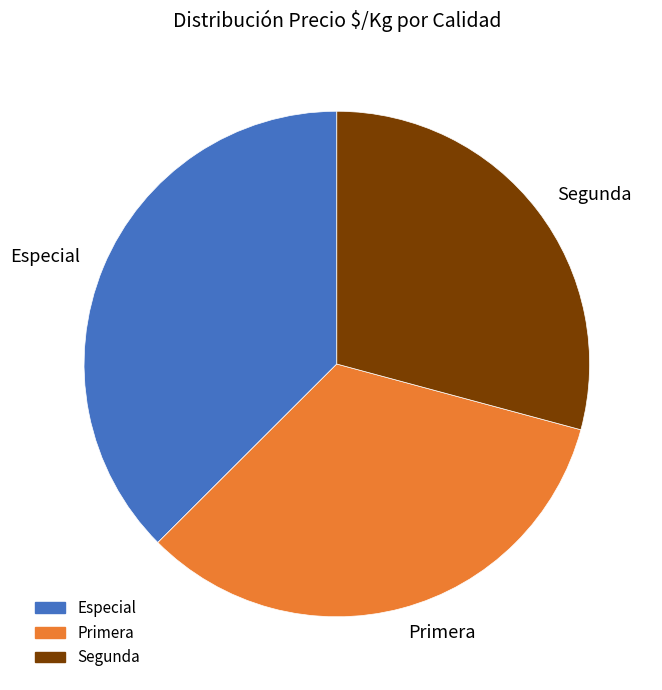

Is the sum of Segunda and Primera greater than half?

Yes